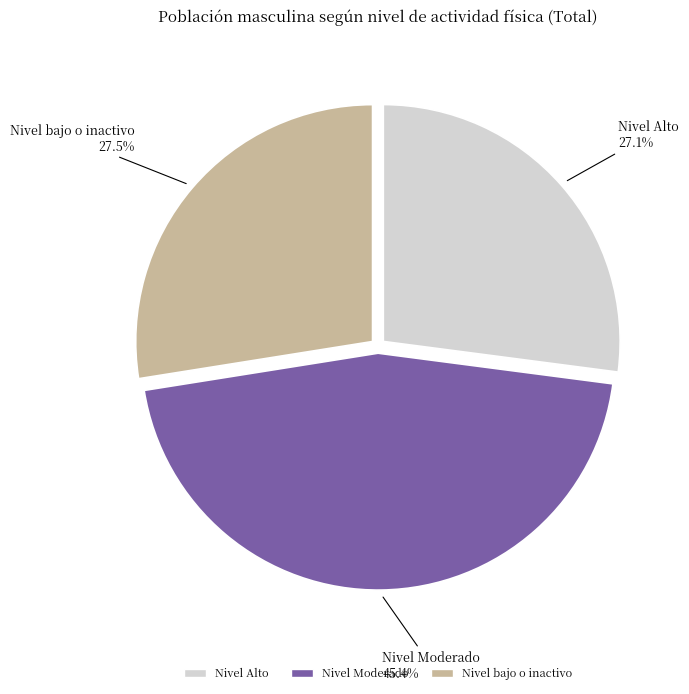

How many slices are in this pie chart?

3